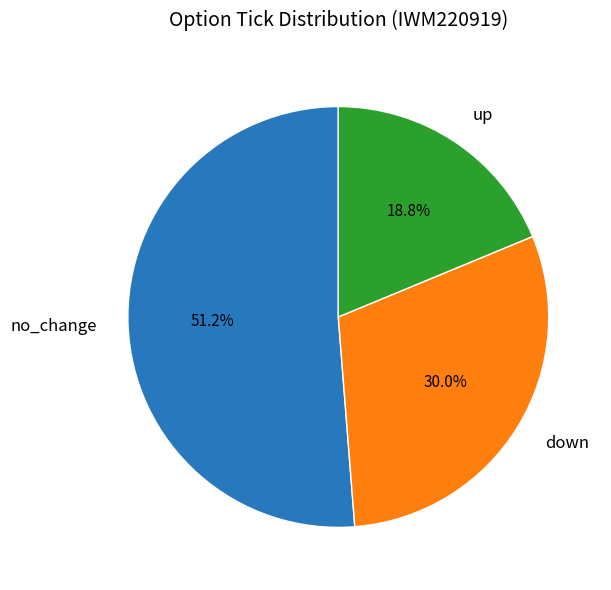

Does any single category account for the majority?

Yes